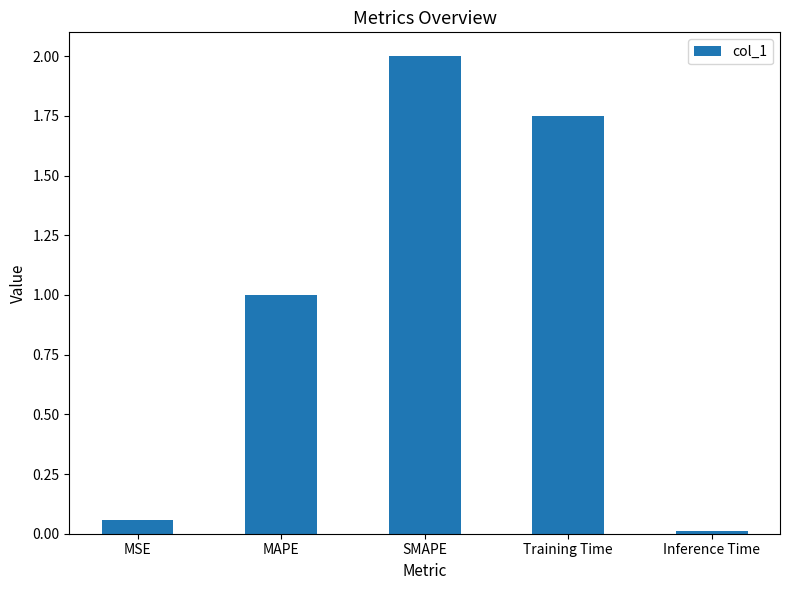

Approximately how many times larger is the value at SMAPE compared to Training Time?

1.1